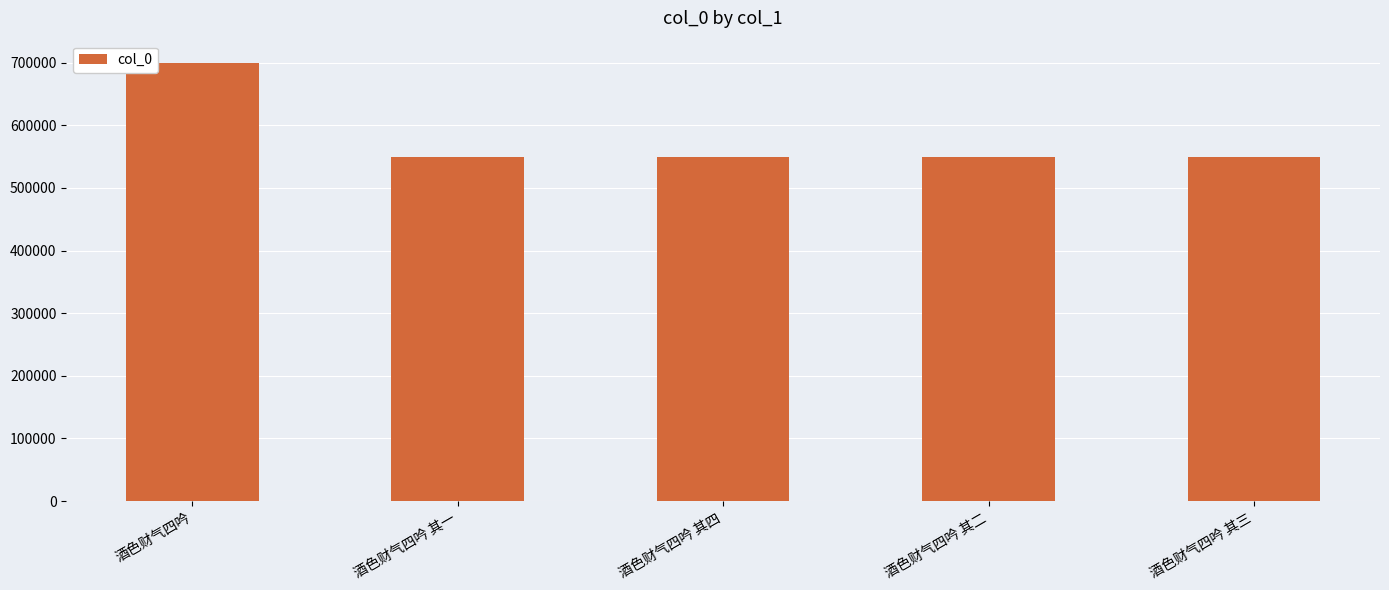

What is the greatest value displayed?

700143